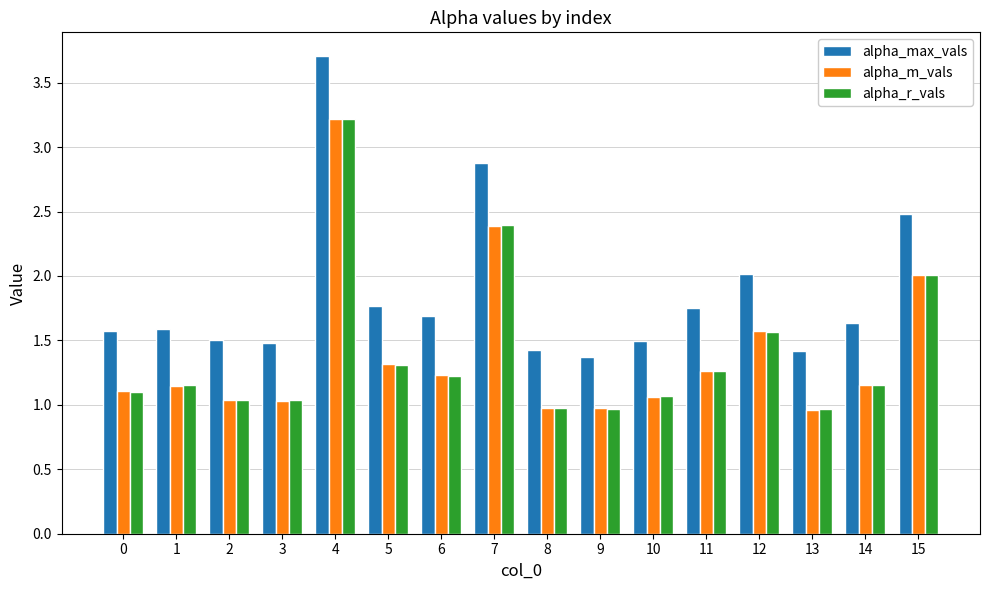

What is the greatest value displayed?

3.7